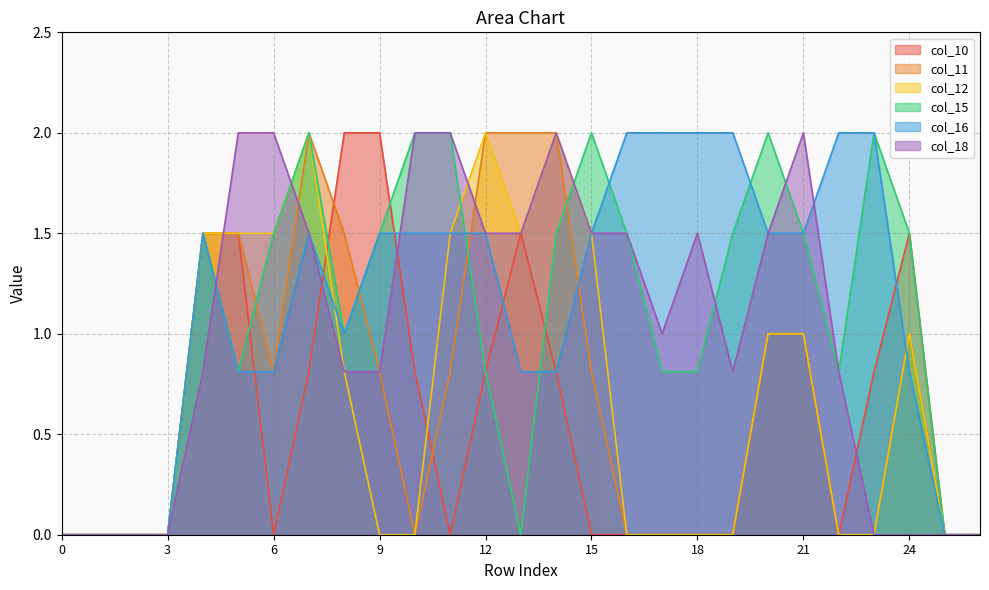

Which series has the largest range (max minus min)?

col_10